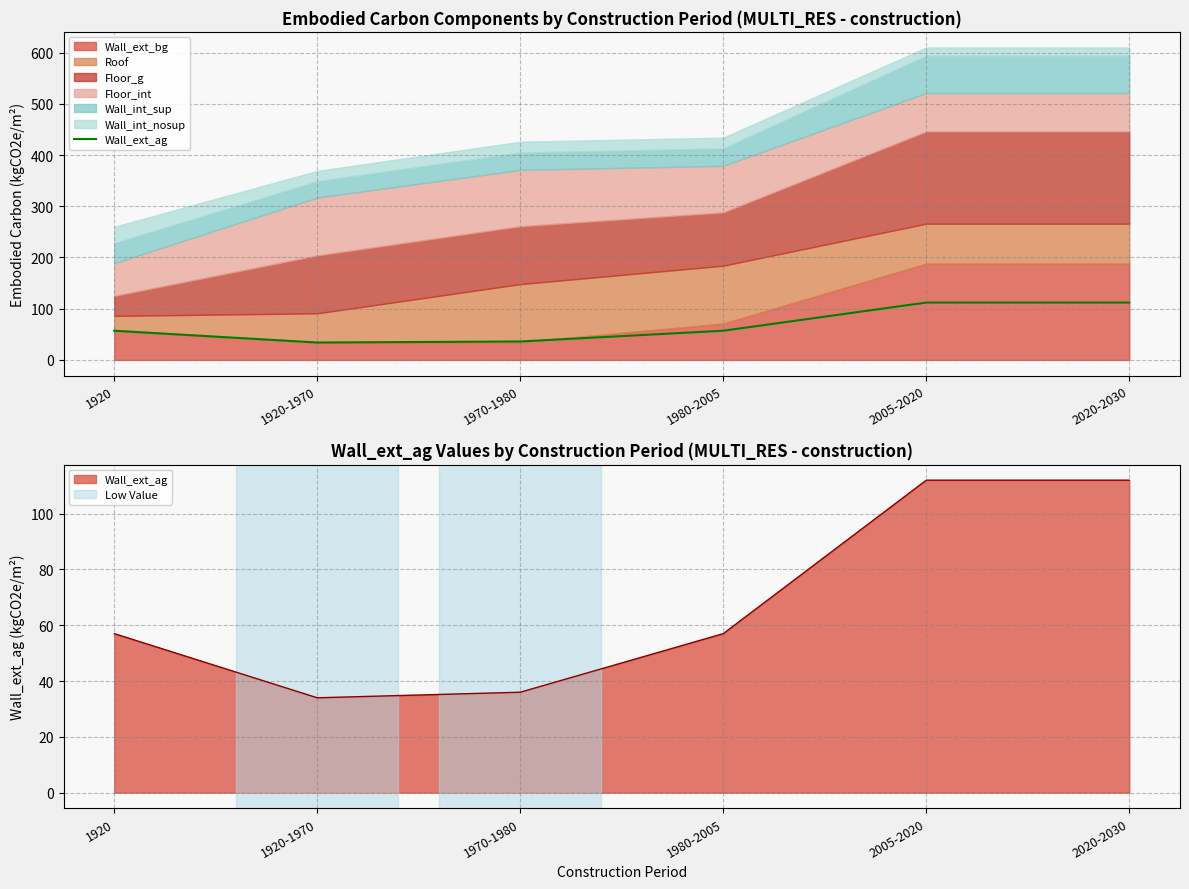

What is the sum of the values at 1920 and 1980-2005?

114